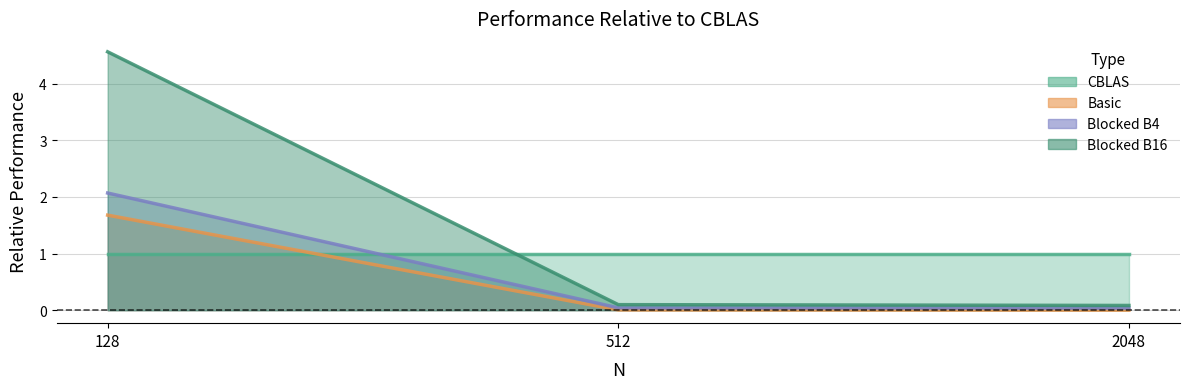

Is the value of Blocked B4 at 2048 greater than the value of Blocked B16 at 128?

No